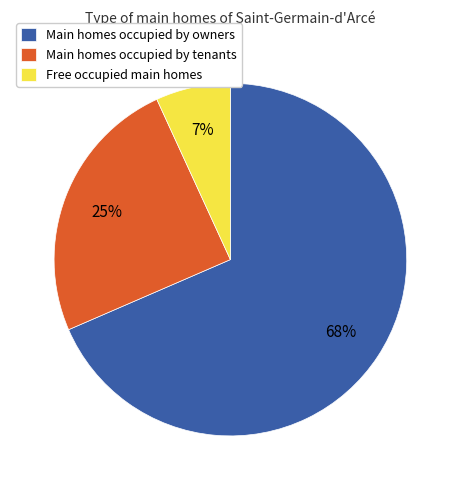

To the nearest percent, what is the average slice percentage?

33%